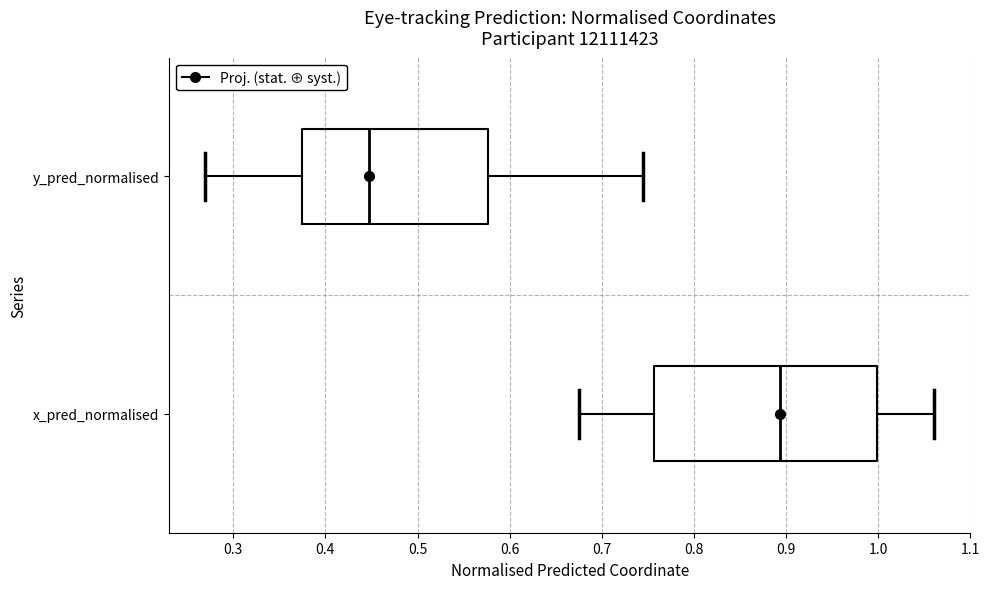

Reading bottom to top, read every box against the x-axis: the position of its median line, the range the box covers, and the ends of its whiskers. The values are not printed on the chart, so give them approximately, as read against the axis.

x_pred_normalised: median 0.89, box 0.76 to 1.00, whiskers 0.68 to 1.06
y_pred_normalised: median 0.45, box 0.37 to 0.58, whiskers 0.27 to 0.75